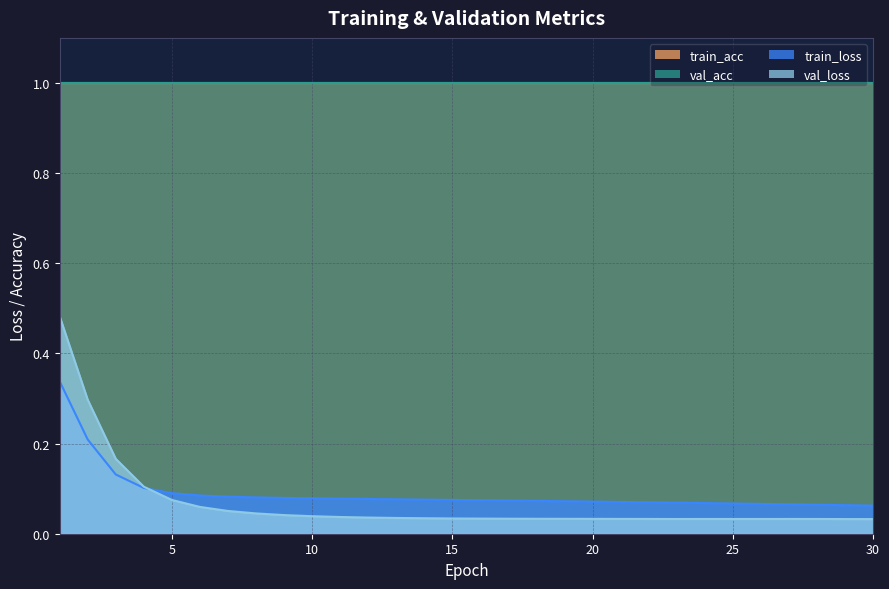

True or false: val_loss and train_loss cross at least once.

True